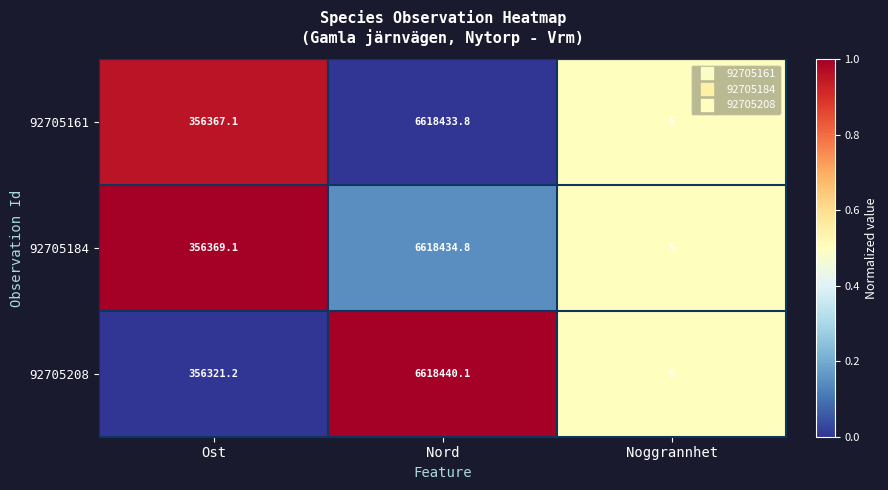

Is it true that 92705208 equals 356321.2 at Ost?

True